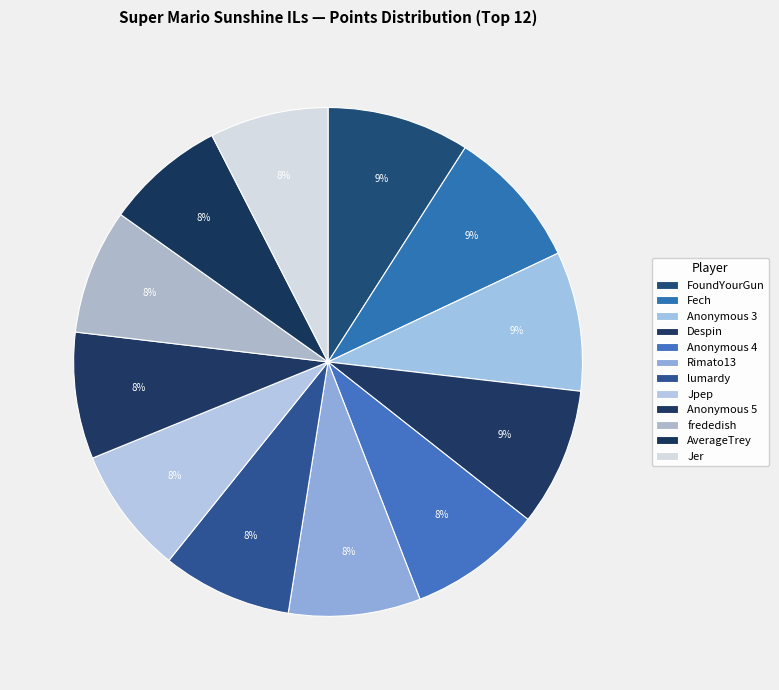

Combined, what portion of the pie is Anonymous 3 and lumardy?

17.1%